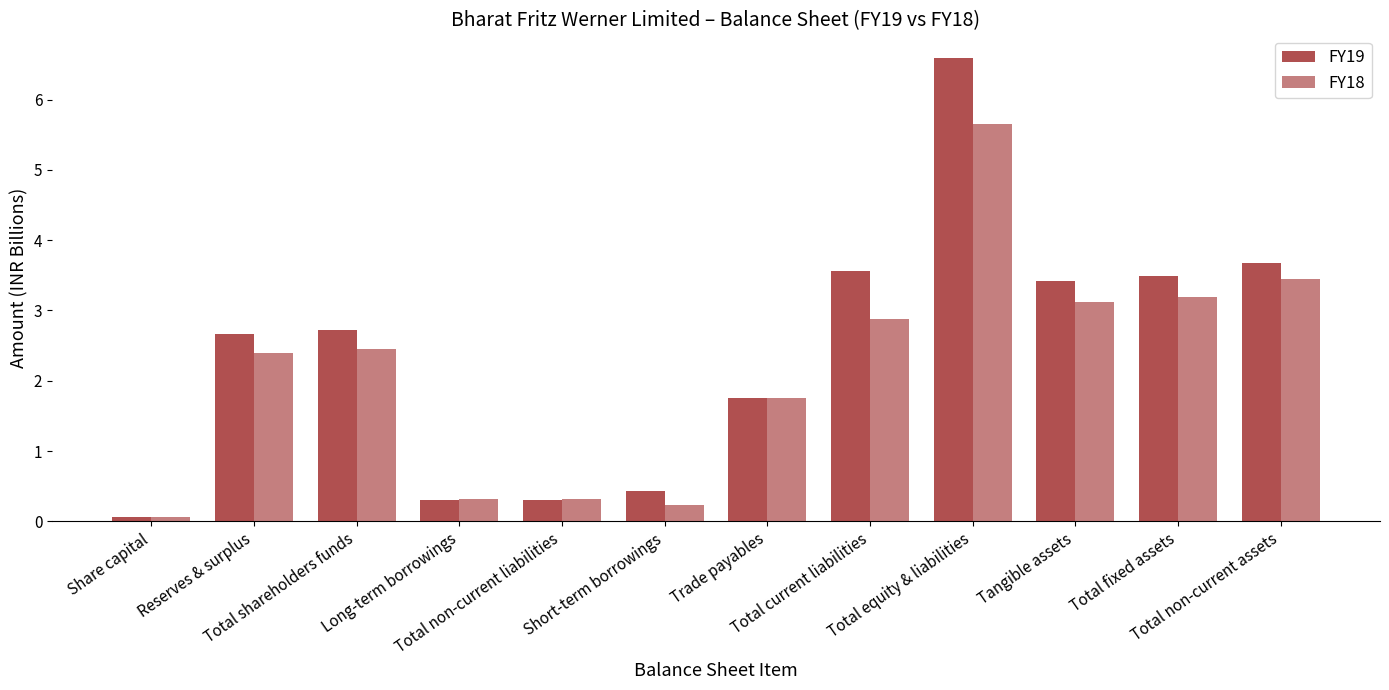

Reading left to right, transcribe all the data shown in this chart.

FY19: Share capital=0.1	Reserves & surplus=2.7	Total shareholders funds=2.7	Long-term borrowings=0.3	Total non-current liabilities=0.3	Short-term borrowings=0.4	Trade payables=1.8	Total current liabilities=3.6	Total equity & liabilities=6.6	Tangible assets=3.4	Total fixed assets=3.5	Total non-current assets=3.7
FY18: Share capital=0.1	Reserves & surplus=2.4	Total shareholders funds=2.5	Long-term borrowings=0.3	Total non-current liabilities=0.3	Short-term borrowings=0.2	Trade payables=1.7	Total current liabilities=2.9	Total equity & liabilities=5.7	Tangible assets=3.1	Total fixed assets=3.2	Total non-current assets=3.4